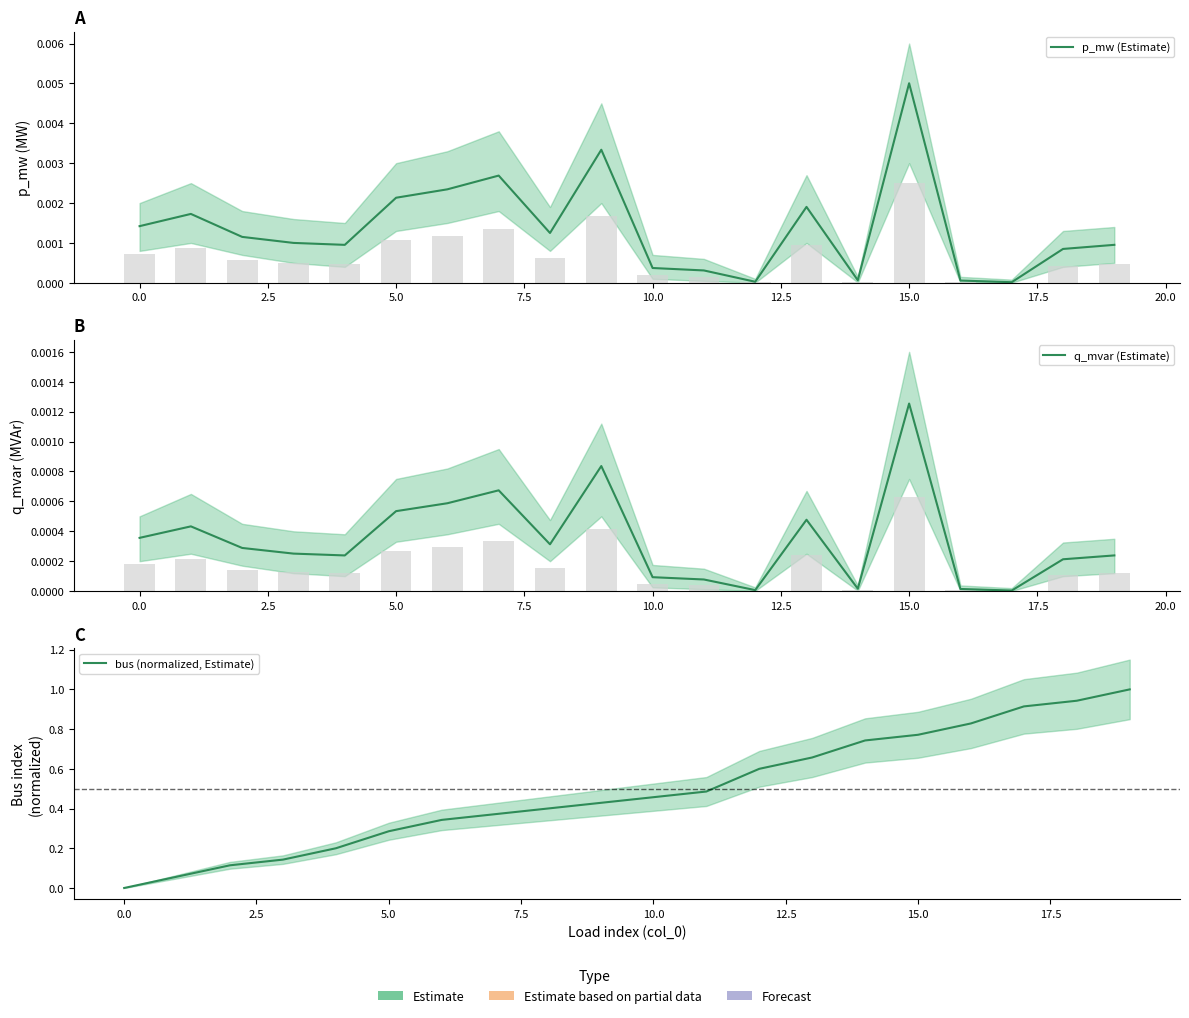

At which category does the chart reach its peak across all series?

19